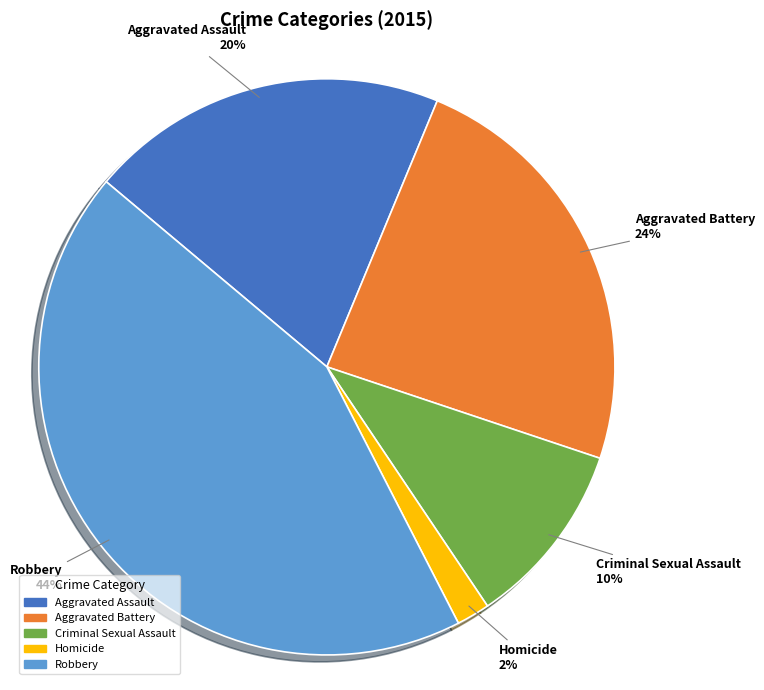

Which has a higher value, Aggravated Battery or Homicide?

Aggravated Battery